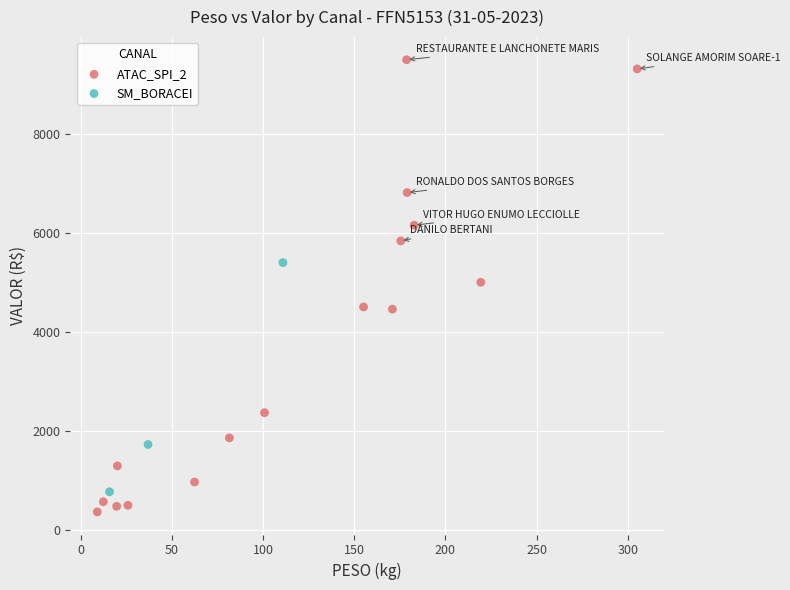

Which series contains the lowest Y value?

ATAC_SPI_2